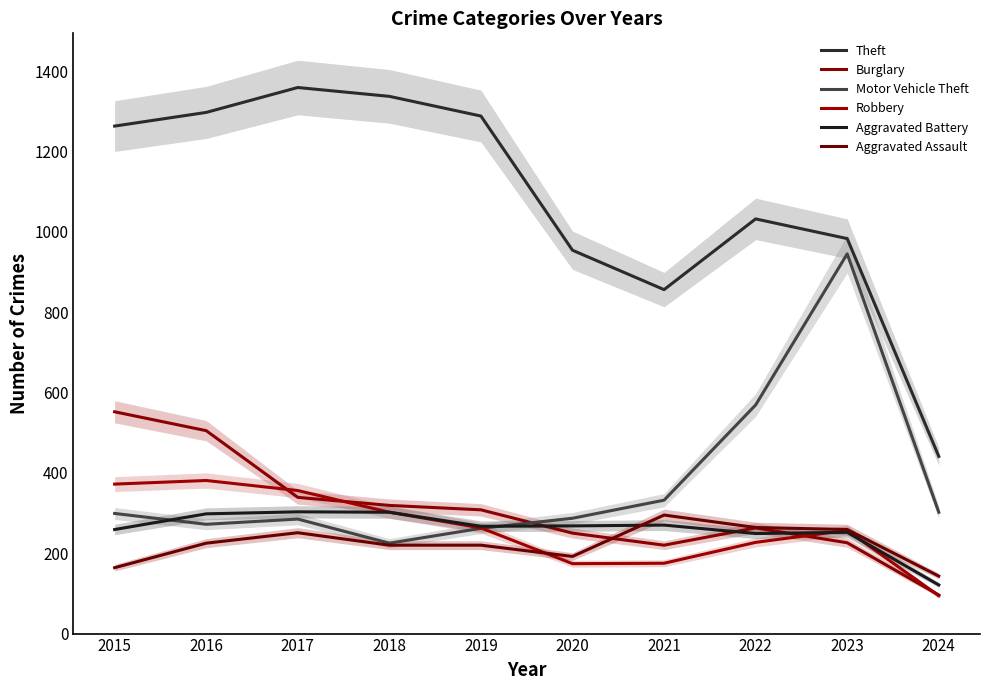

How many values in the Aggravated Battery series exceed 268?

4